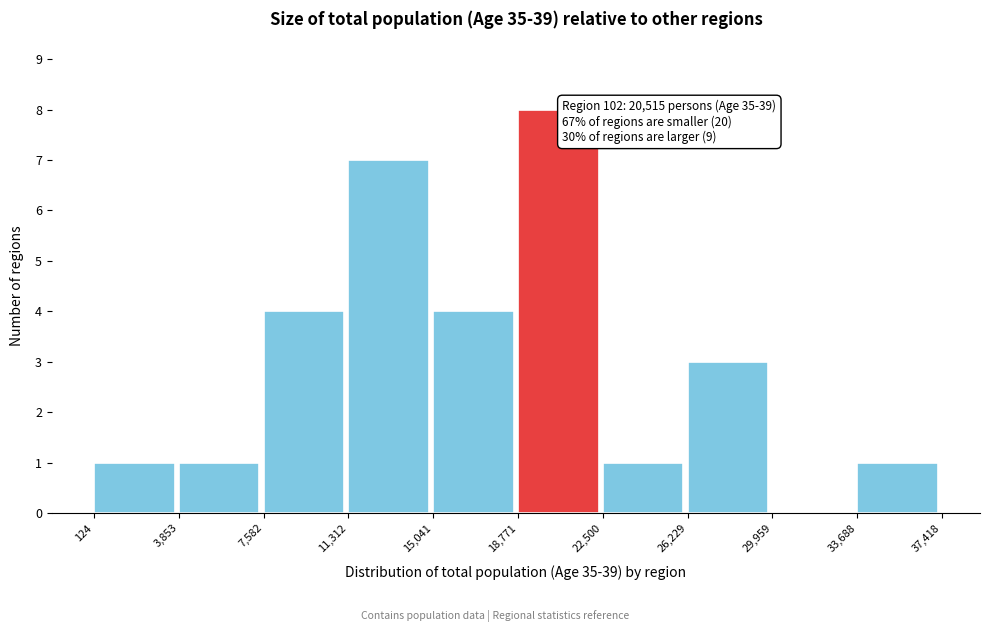

Which range on the x-axis has the tallest bar?

18,771 to 22,500